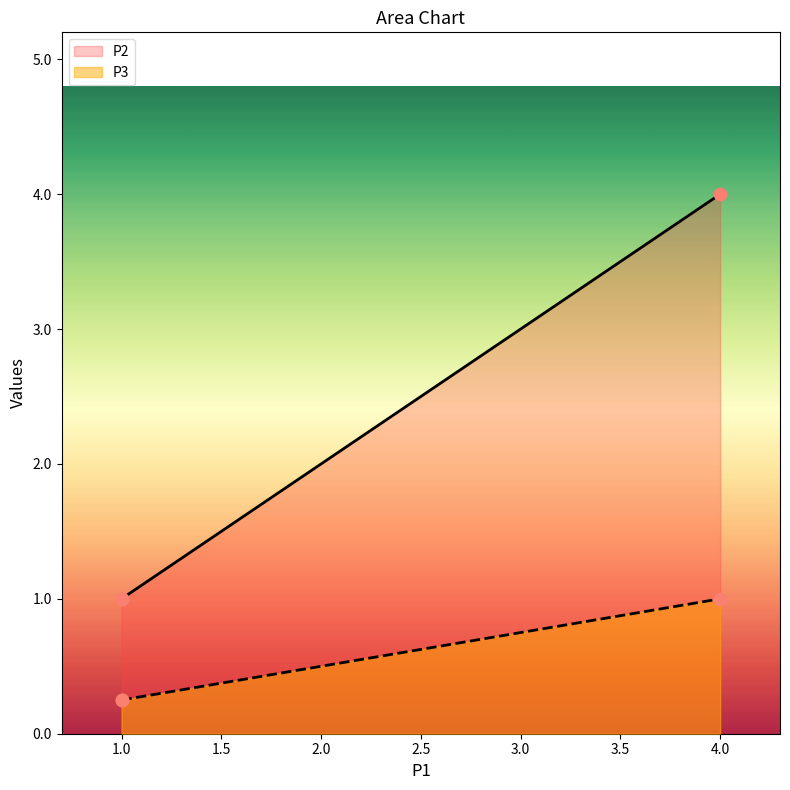

Which series contains the highest Y value?

P2